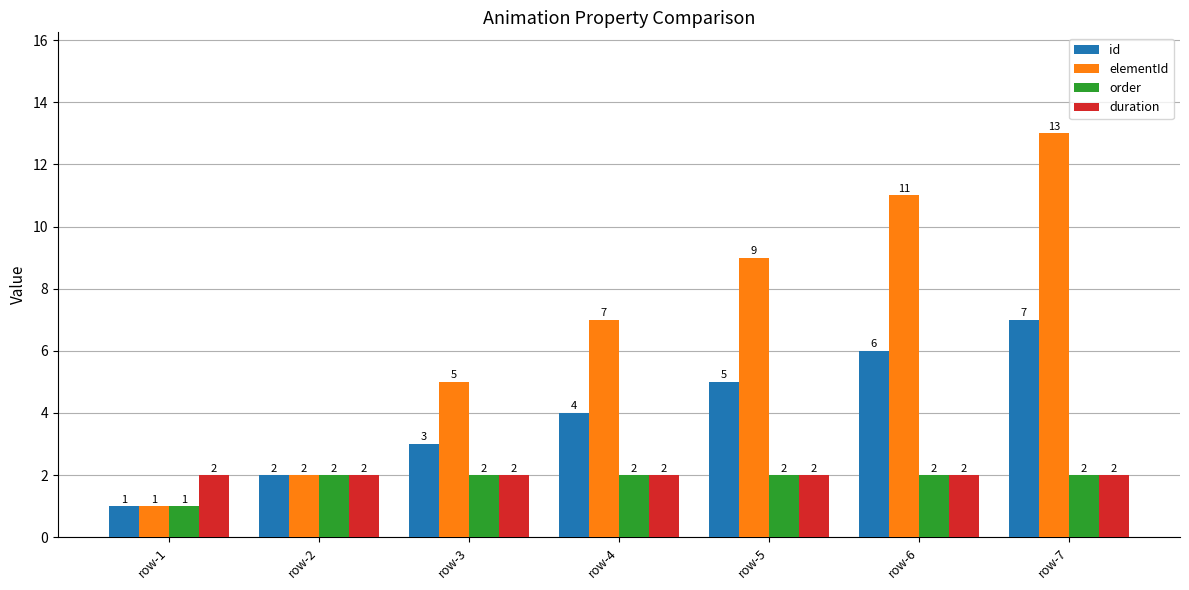

What is the maximum value for id?

7